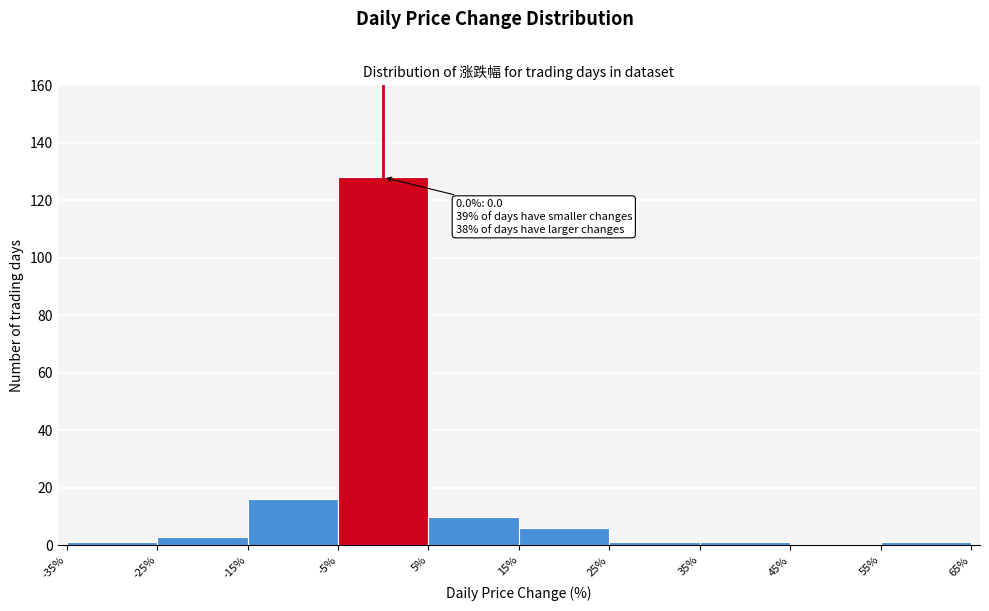

Over which range of the x-axis is the bar tallest?

-5% to 5%